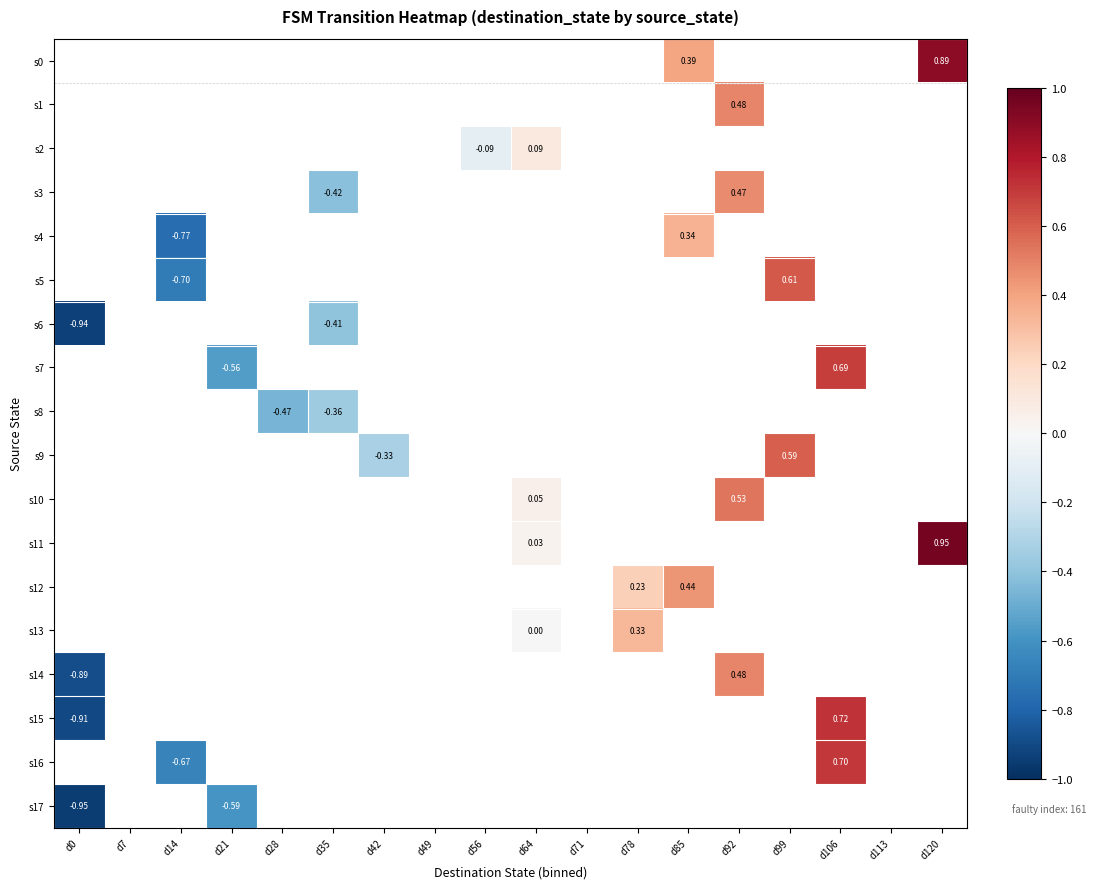

Which series has the largest range (max minus min)?

s15